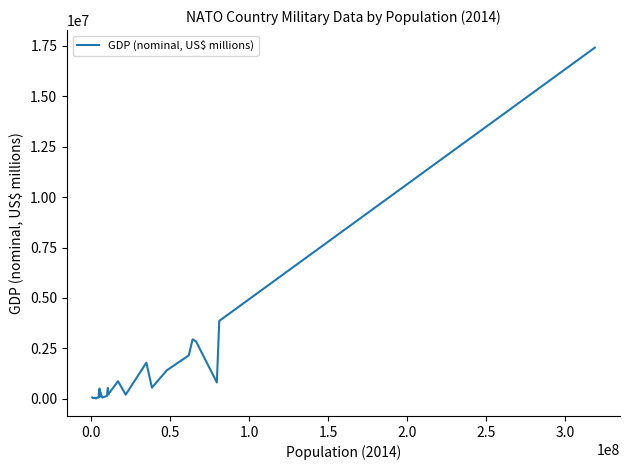

Does the chart display data point markers on the line(s)?

No